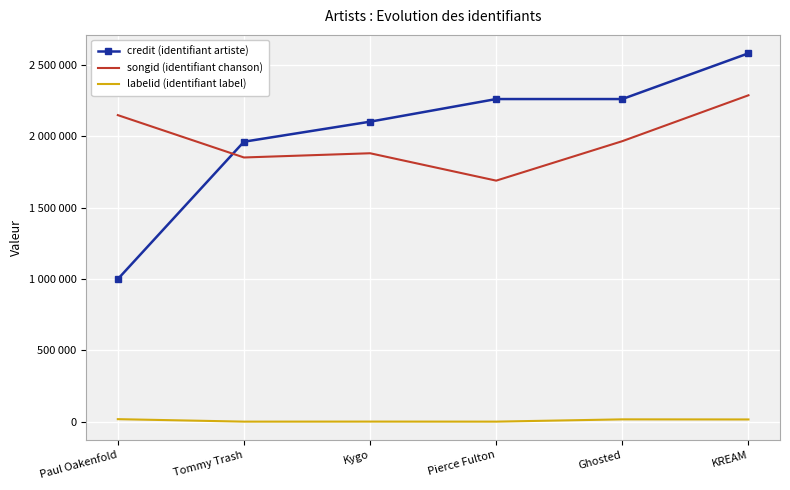

Which category has the highest value across all series?

KREAM